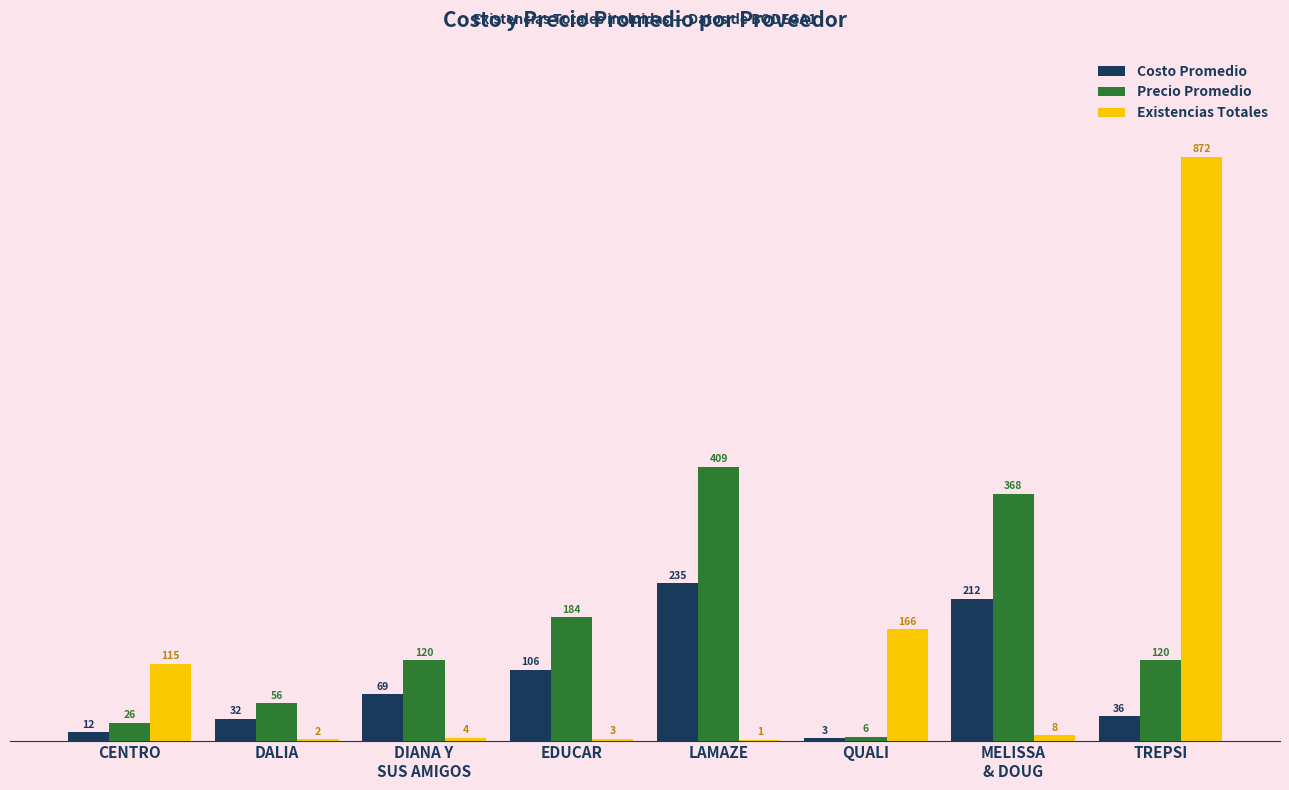

Is it true that Precio Promedio equals 120.0 at TREPSI?

True